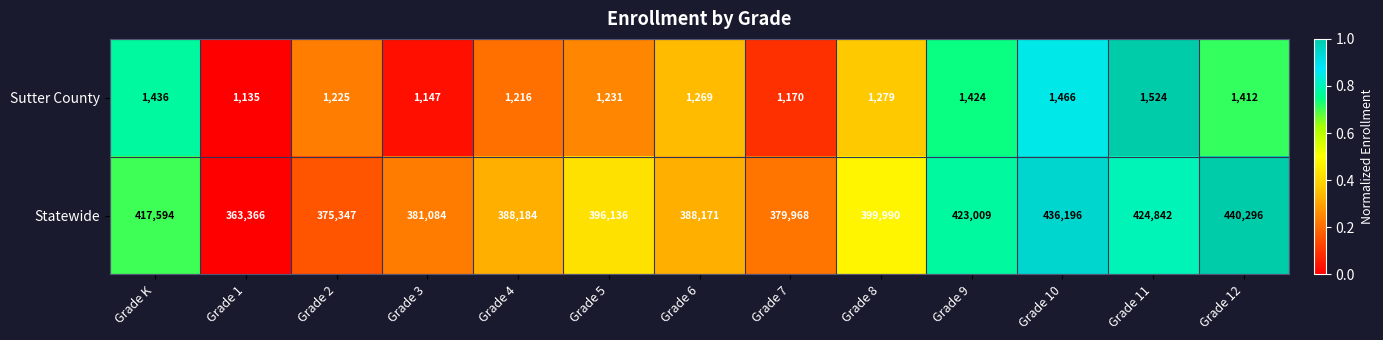

What is the difference between the second highest and minimum values in the Sutter County series?

331